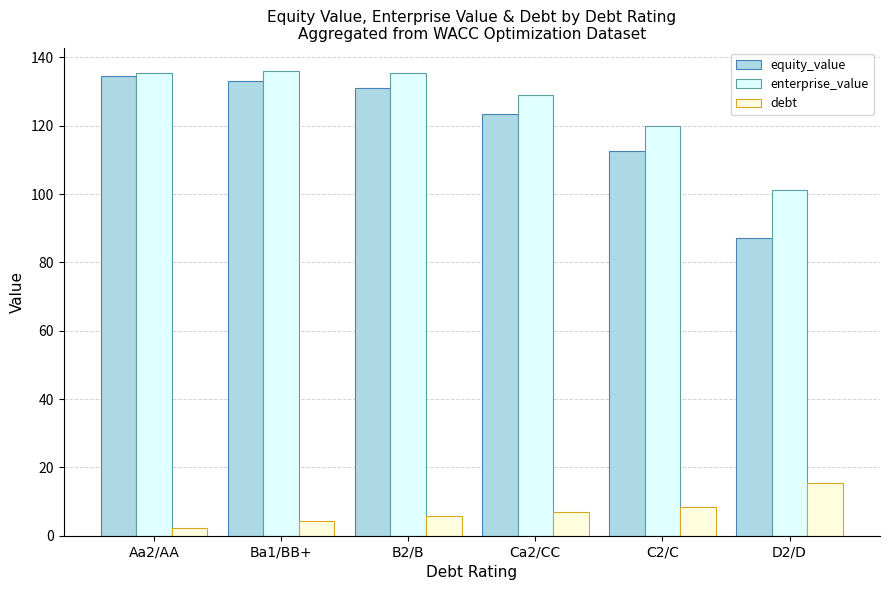

True or false: enterprise_value has a value of 55.6 at B2/B.

False